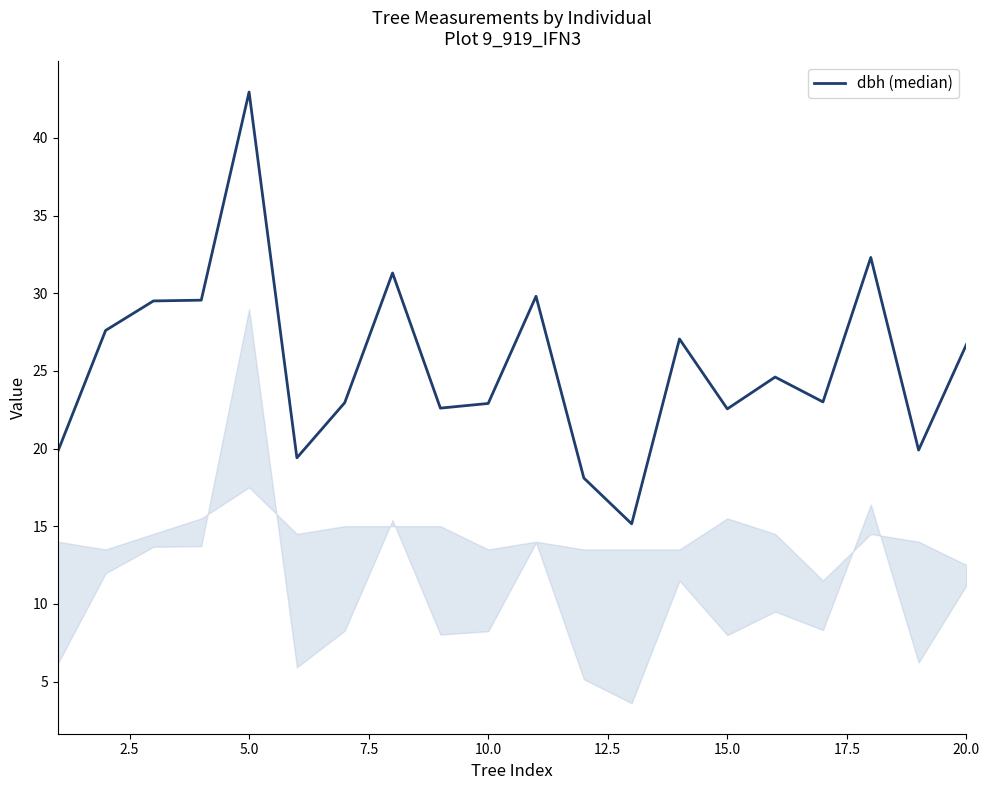

What is the maximum value shown in the chart?

43.0